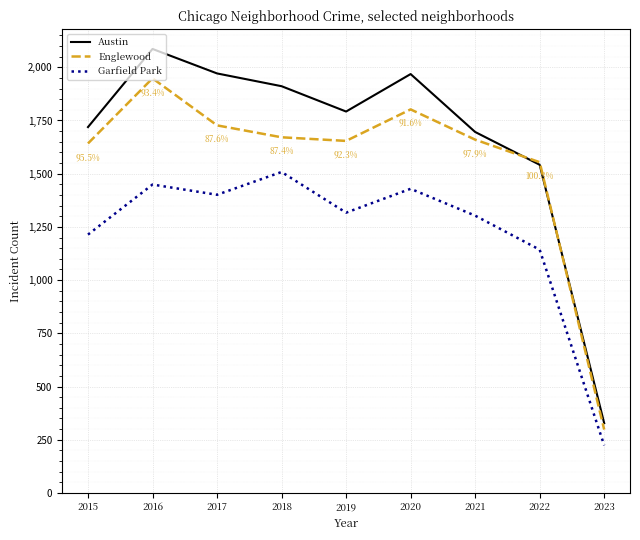

Rank the series at 2020 from highest to lowest value.

Austin, Englewood, Garfield Park